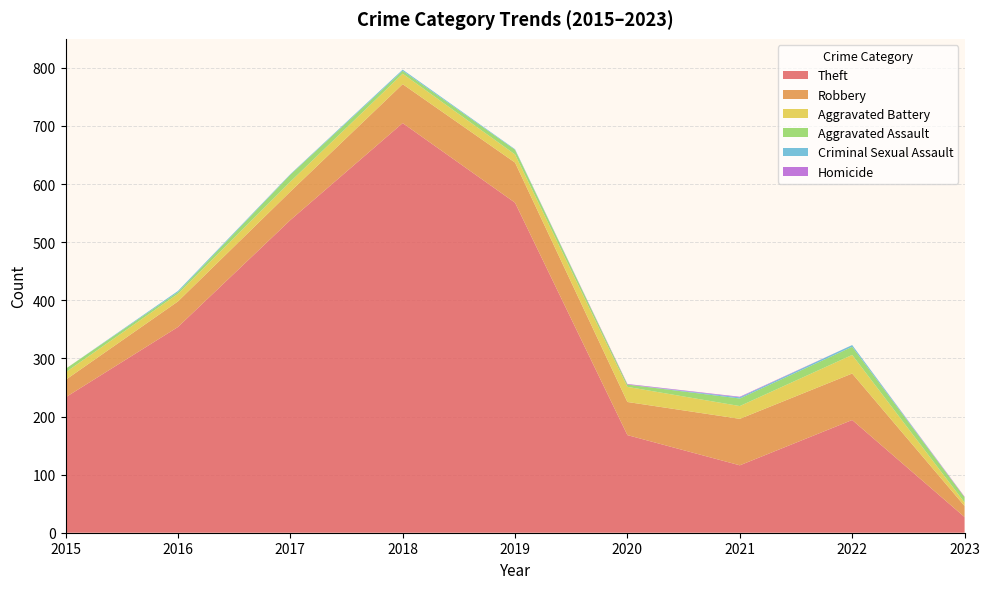

Reading right to left, transcribe all the data shown in this chart.

Theft: 2023=27	2022=194	2021=116	2020=168	2019=568	2018=705	2017=538	2016=354	2015=233
Robbery: 2023=19	2022=80	2021=80	2020=57	2019=69	2018=67	2017=49	2016=44	2015=30
Aggravated Battery: 2023=6	2022=32	2021=22	2020=26	2019=14	2018=18	2017=17	2016=13	2015=13
Aggravated Assault: 2023=9	2022=14	2021=13	2020=4	2019=8	2018=5	2017=12	2016=3	2015=6
Criminal Sexual Assault: 2023=0	2022=3	2021=2	2020=0	2019=1	2018=2	2017=1	2016=2	2015=0
Homicide: 2023=1	2022=0	2021=1	2020=1	2019=0	2018=0	2017=0	2016=0	2015=0